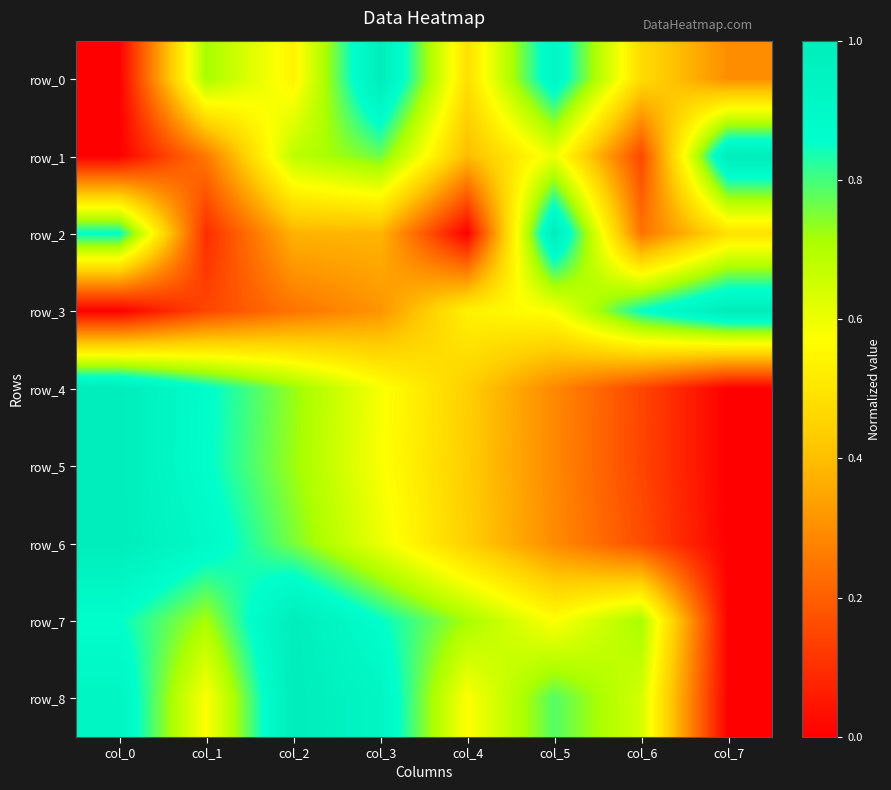

Is it true that row_7 equals 0.8 at col_5?

False